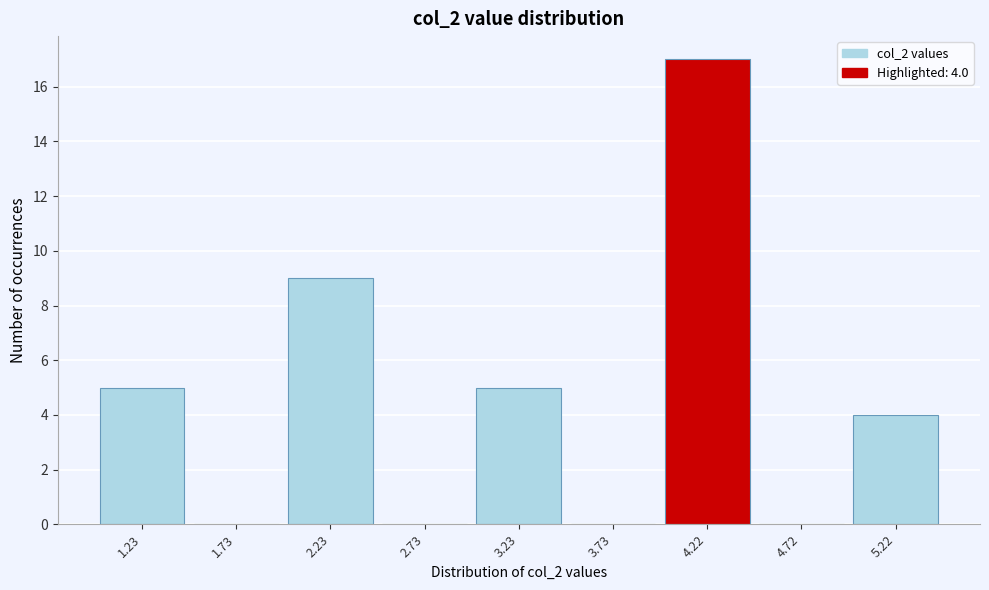

Over which range of the x-axis is the bar tallest?

4.0 to 4.5